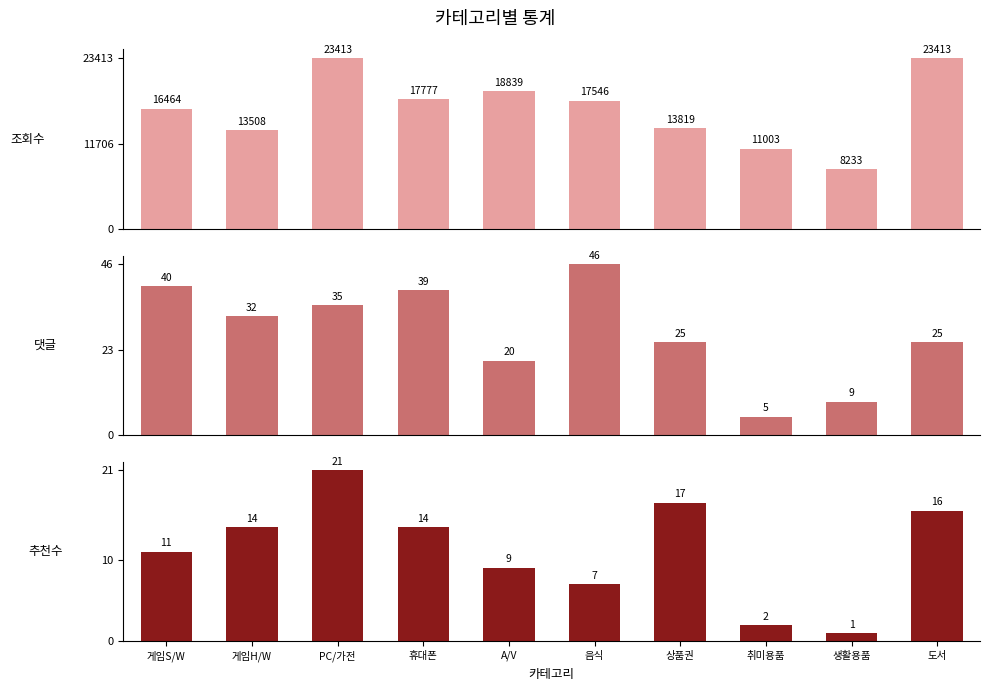

At how many categories does at least one series exceed 14082?

6